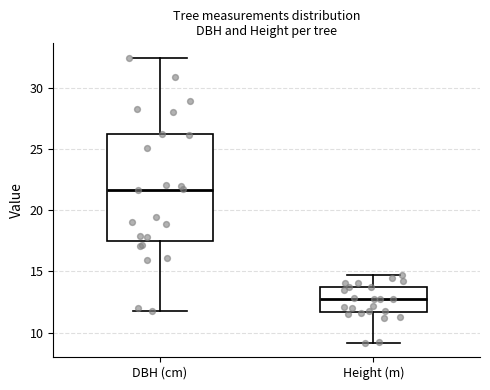

Where does the median line of the box for Height (m) sit on the y-axis? The values are not printed on the chart, so give them approximately, as read against the axis.

12.5